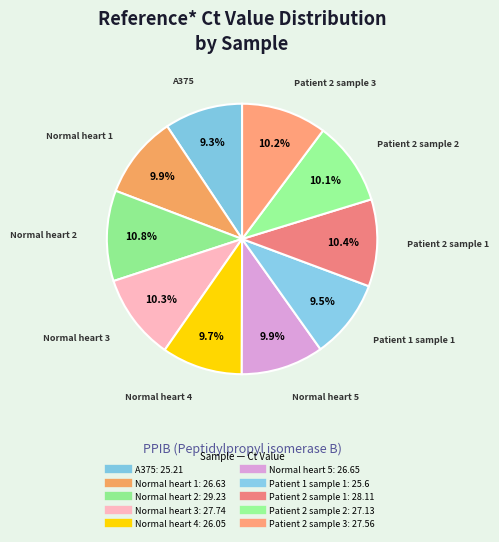

Is Normal heart 2 the majority of the pie?

No